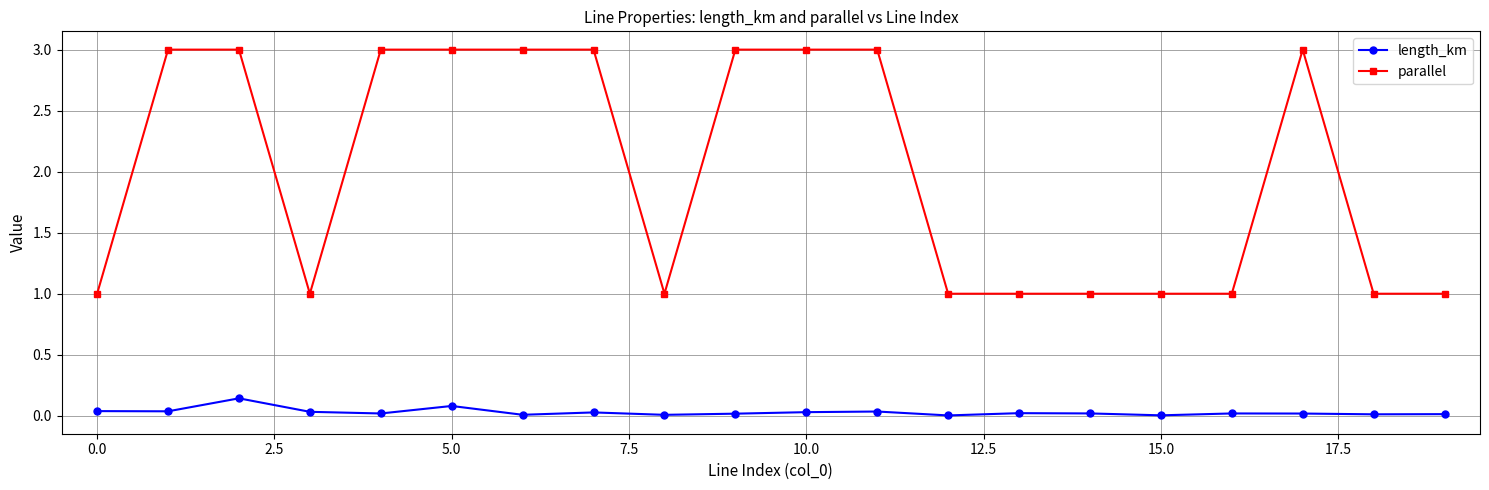

Which series has the widest spread of values?

parallel